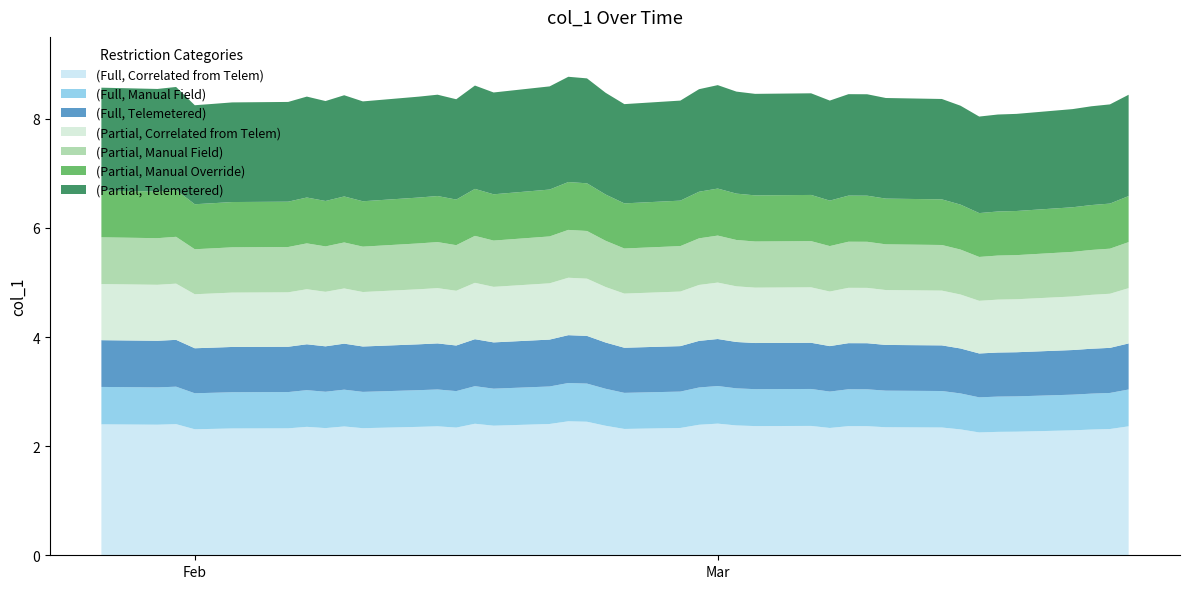

Reading left to right, what are all the values shown in this chart?

2023-01-27=8.6	2023-01-30=8.5	2023-01-31=8.6	2023-02-01=8.2	2023-02-02=8.3	2023-02-03=8.3	2023-02-06=8.3	2023-02-07=8.4	2023-02-08=8.3	2023-02-09=8.4	2023-02-10=8.3	2023-02-13=8.4	2023-02-14=8.4	2023-02-15=8.4	2023-02-16=8.6	2023-02-17=8.5	2023-02-20=8.6	2023-02-21=8.8	2023-02-22=8.7	2023-02-23=8.5	2023-02-24=8.3	2023-02-27=8.3	2023-02-28=8.5	2023-03-01=8.6	2023-03-02=8.5	2023-03-03=8.5	2023-03-06=8.5	2023-03-07=8.3	2023-03-08=8.5	2023-03-09=8.4	2023-03-10=8.4	2023-03-13=8.4	2023-03-14=8.2	2023-03-15=8.0	2023-03-16=8.1	2023-03-17=8.1	2023-03-20=8.2	2023-03-21=8.2	2023-03-22=8.3	2023-03-23=8.4